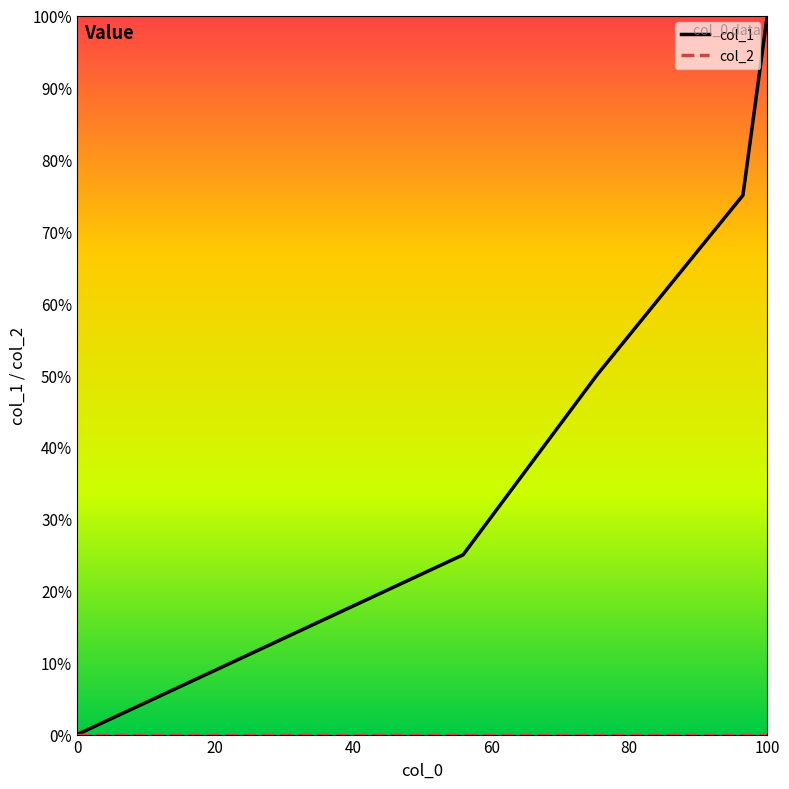

Which series has the largest total across all categories?

col_1